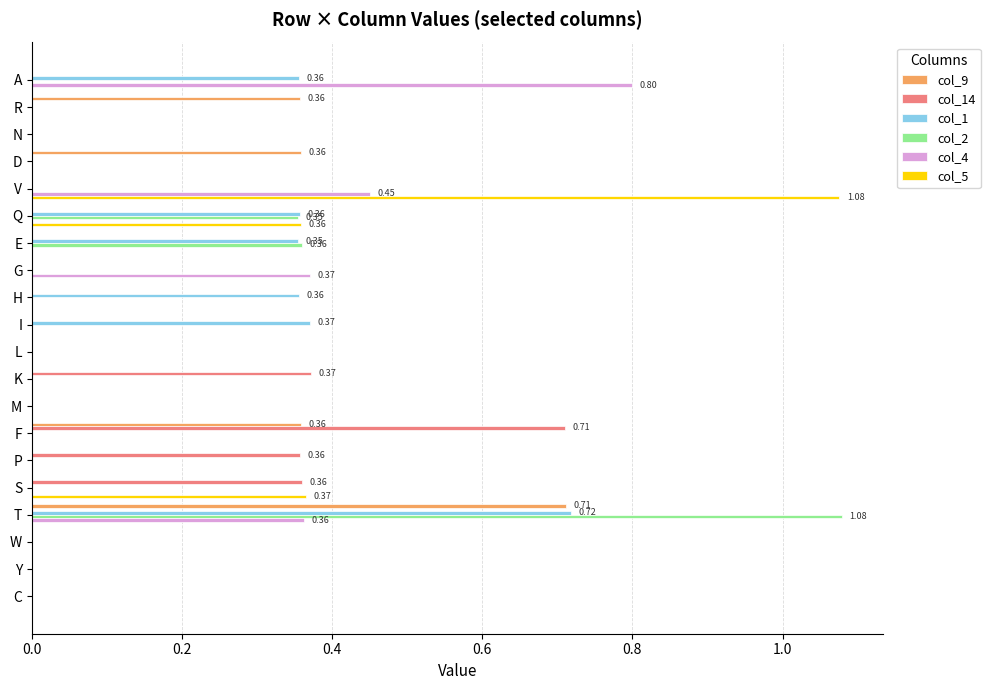

Which category has the highest value in the col_1 series?

T